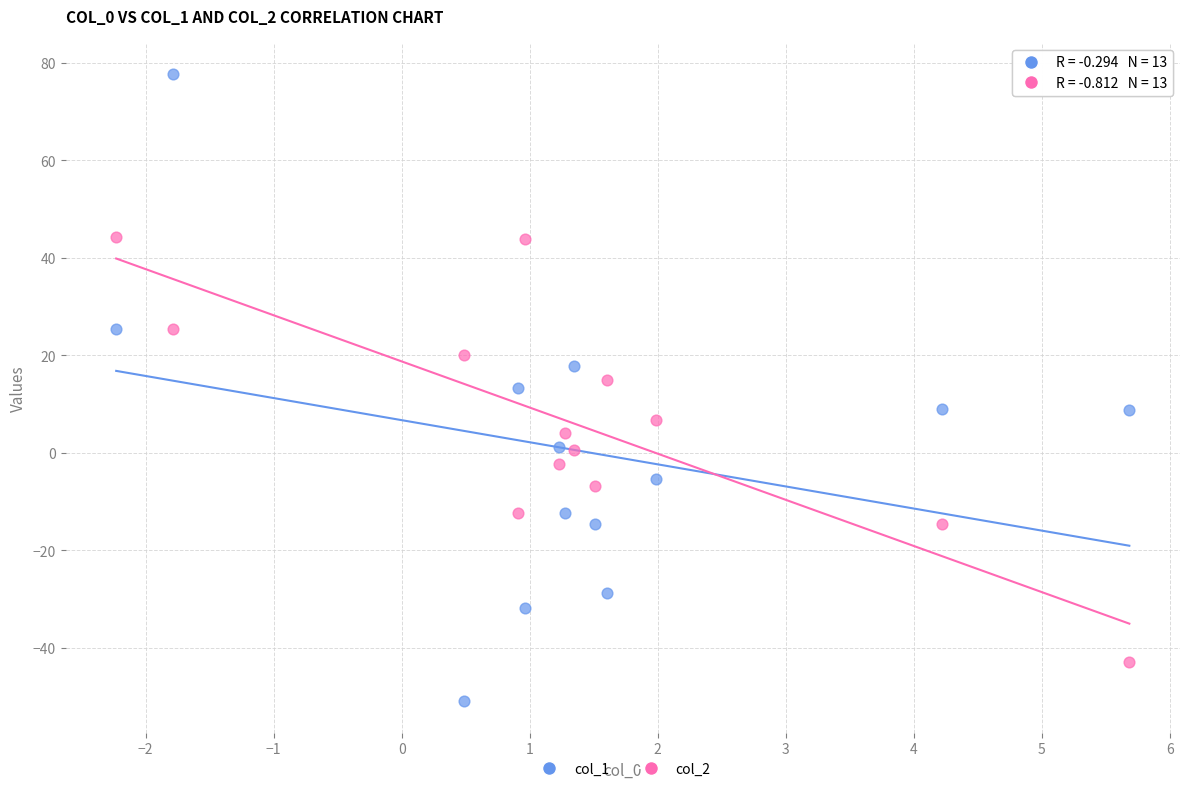

What is the X range (max minus min) for the scatter plot?

7.9